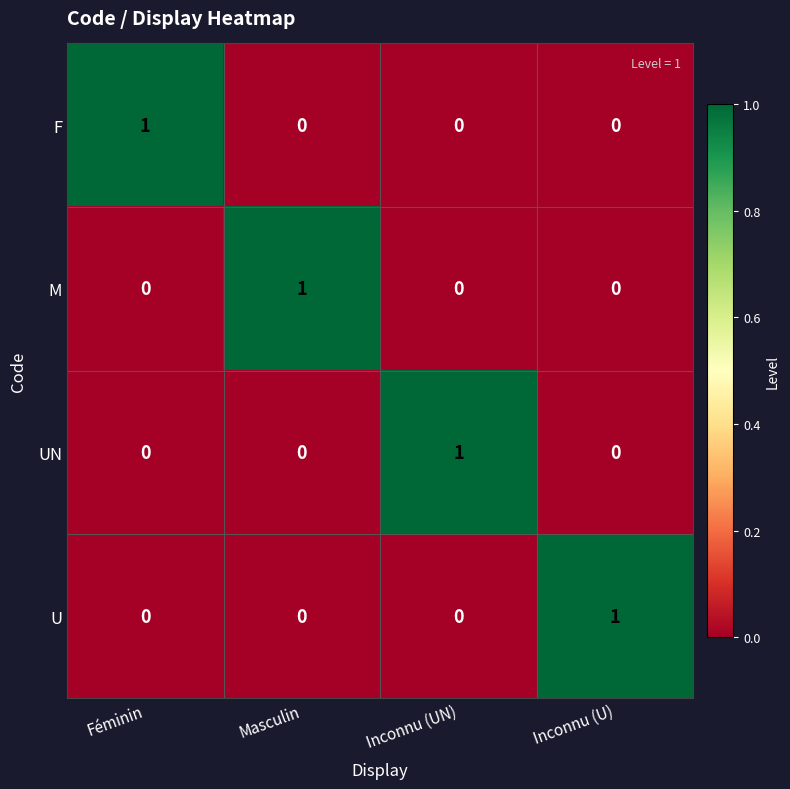

The U series shows 1 at Inconnu (U). True or false?

True